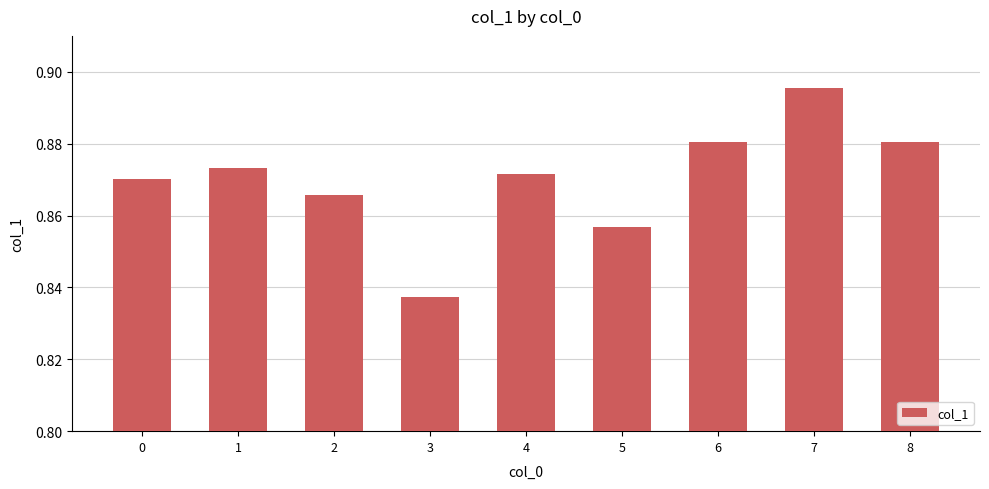

Where is the data nearest to the value 0?

3